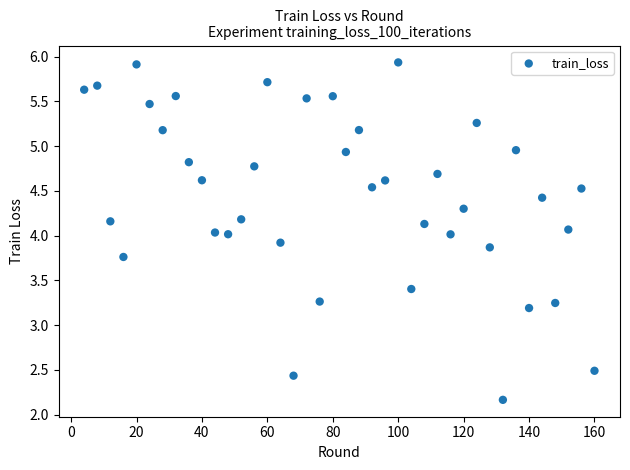

What is the range of Y values (max minus min)?

3.8